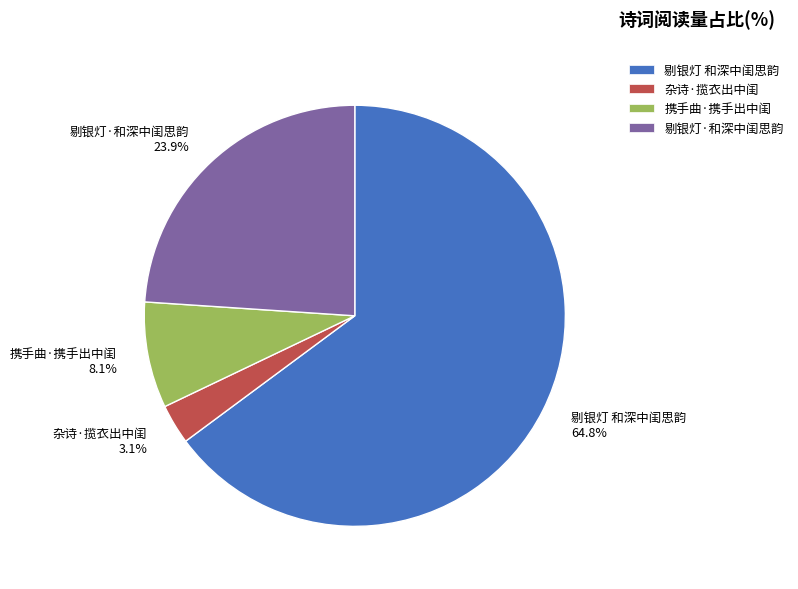

Rank the categories by value from highest to lowest.

剔银灯 和深中闺思韵, 剔银灯·和深中闺思韵, 携手曲·携手出中闺, 杂诗·揽衣出中闺